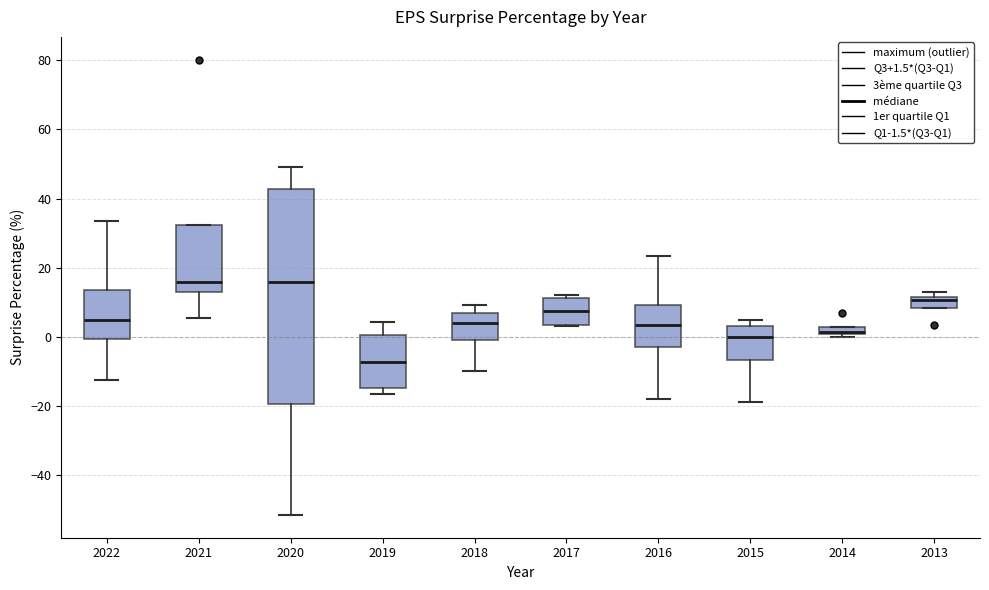

Where is the lower edge of the box at x = 2015 on the y-axis? The values are not printed on the chart, so give them approximately, as read against the axis.

-6